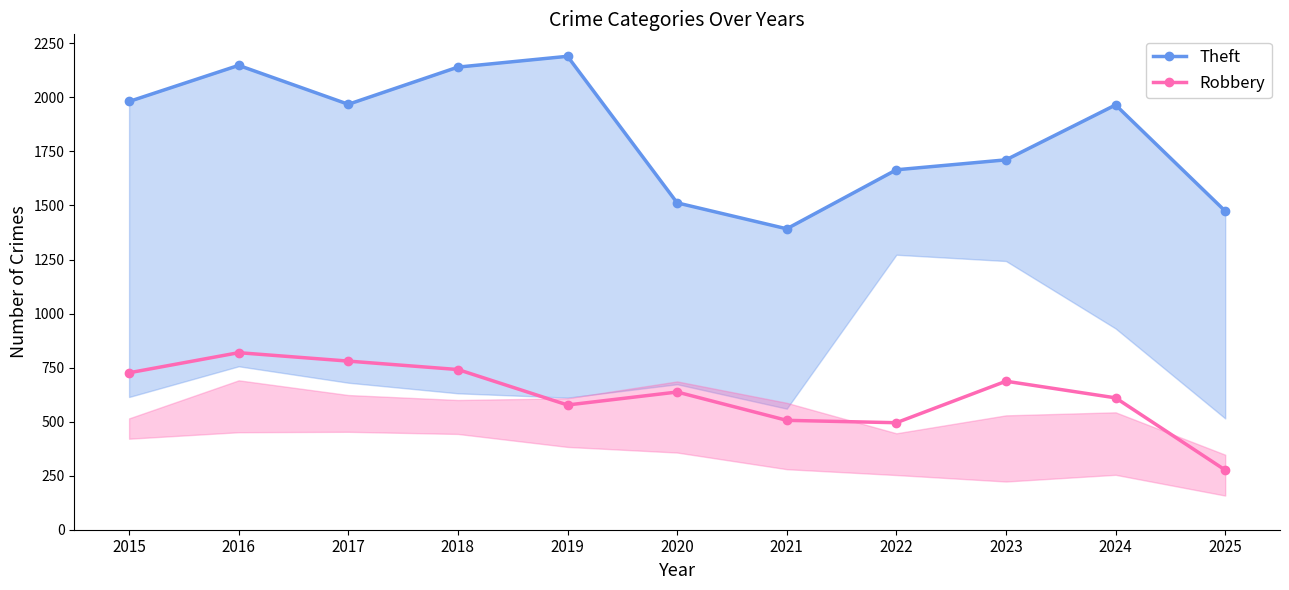

What is the value of the Theft point at the 2nd from the left?

2148